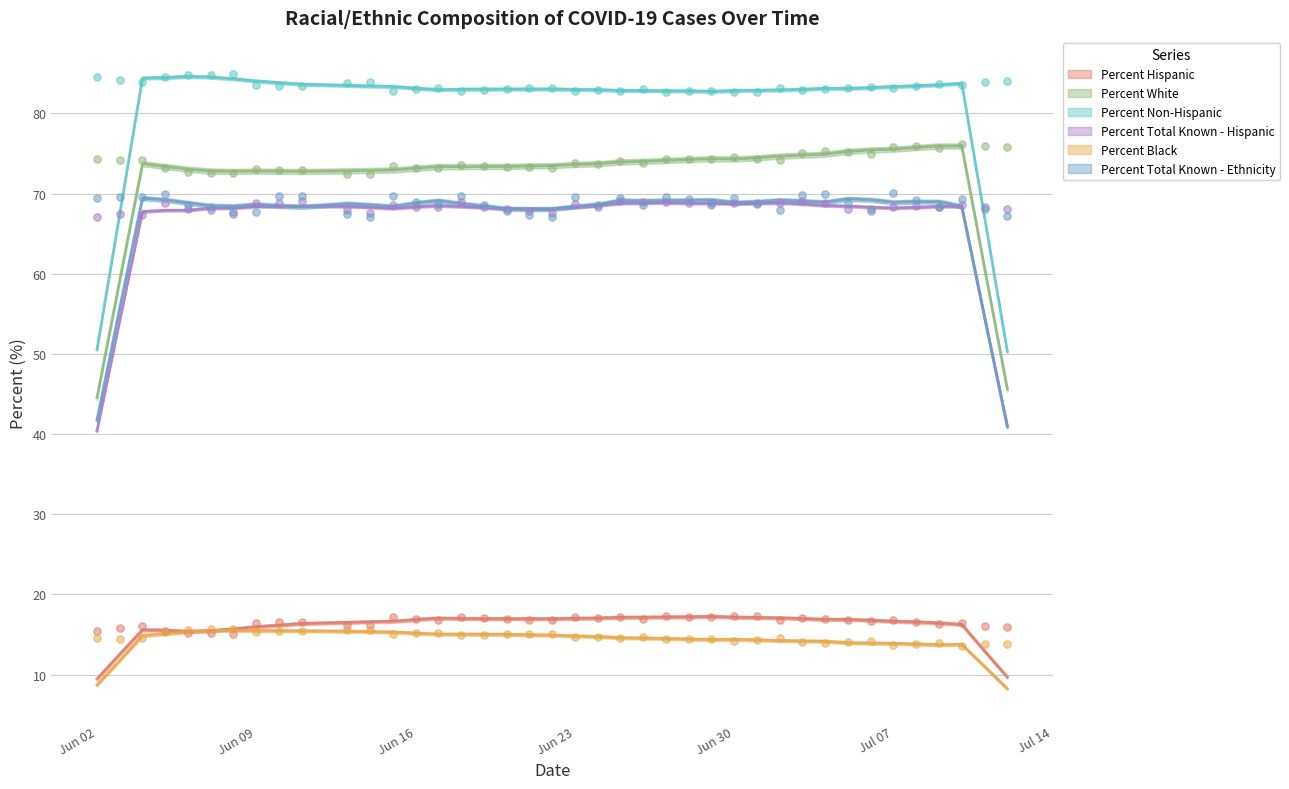

Is the value of Percent Black at 18 greater than the value of Percent White at 35?

No